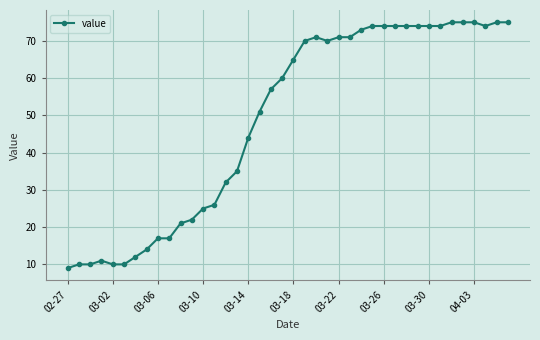

What is the value of the 20th point from the left?

60